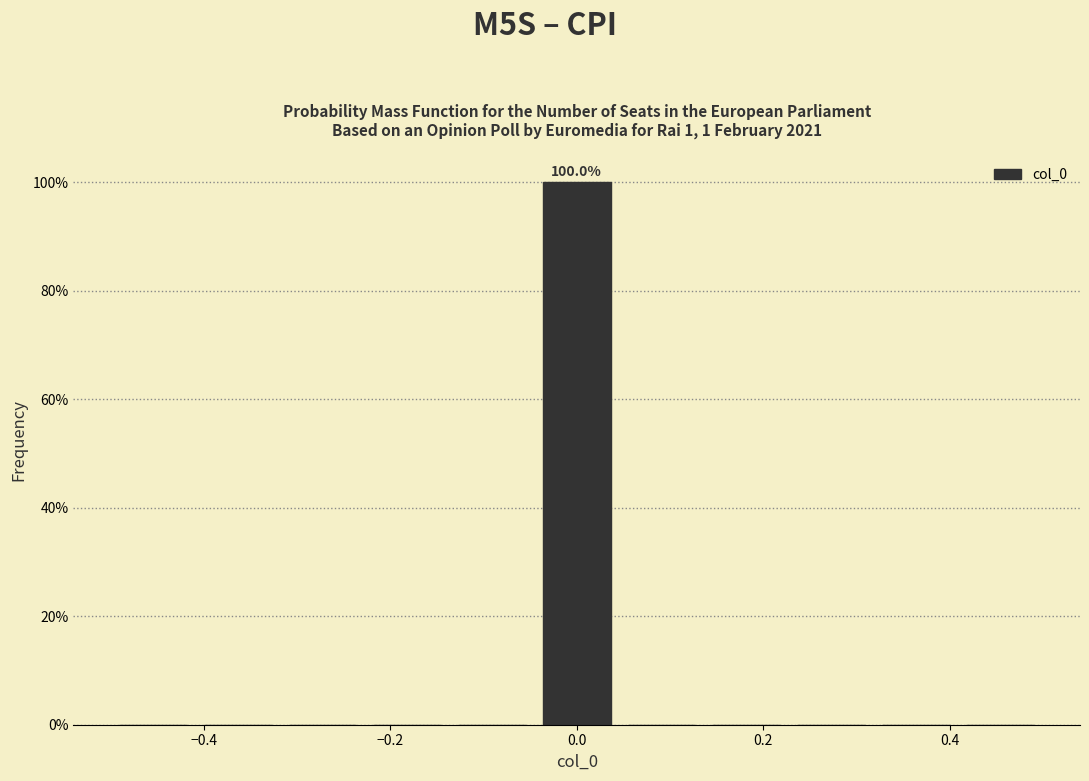

Over which range of the x-axis is the bar tallest?

-0.04 to 0.04